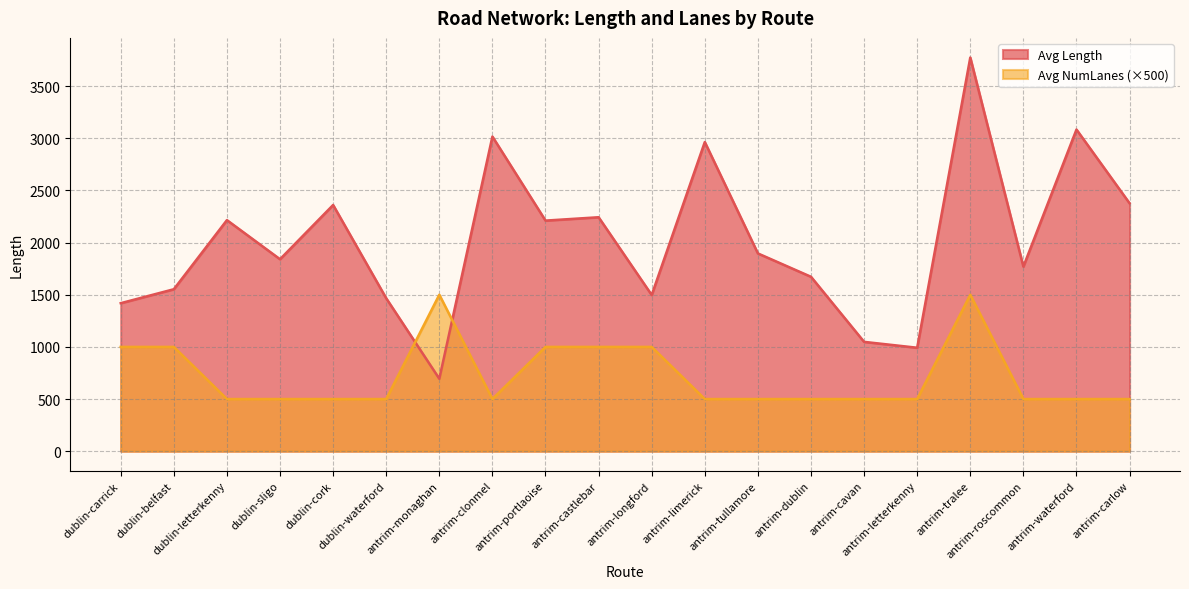

The Avg Length series shows 1896.3 at antrim-tullamore. True or false?

True